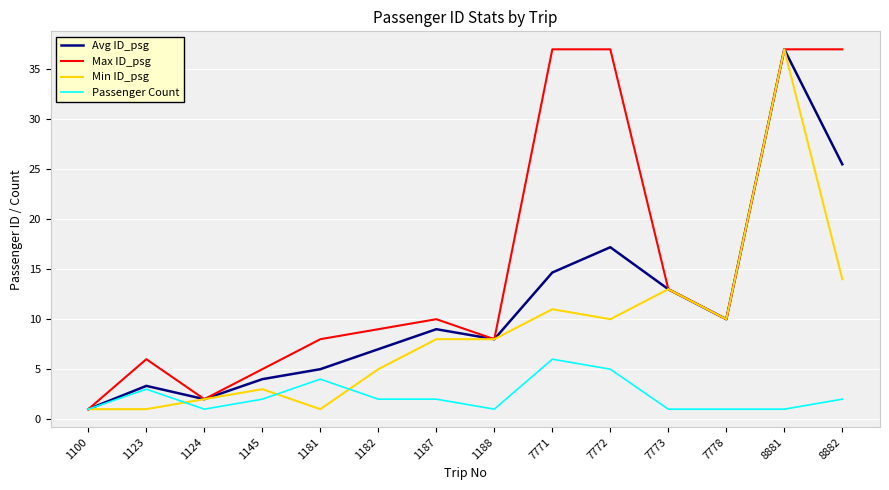

Rank the series by their average value, from lowest to highest.

Passenger Count, Min ID_psg, Avg ID_psg, Max ID_psg